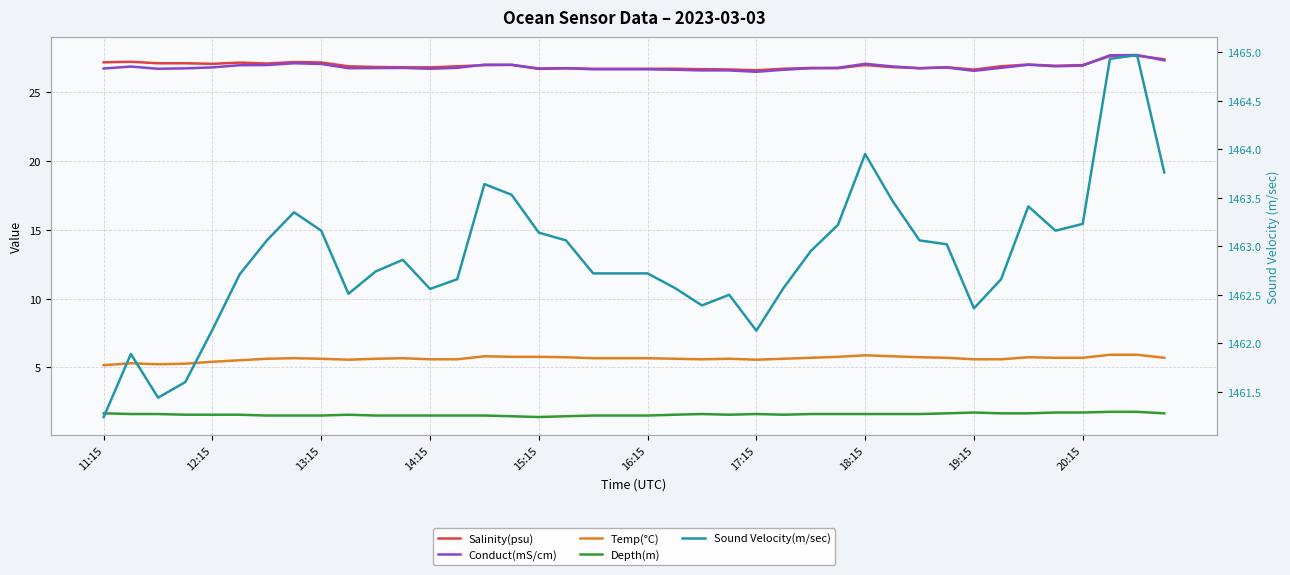

What is the difference between the highest and lowest values at 18:15?

1462.3